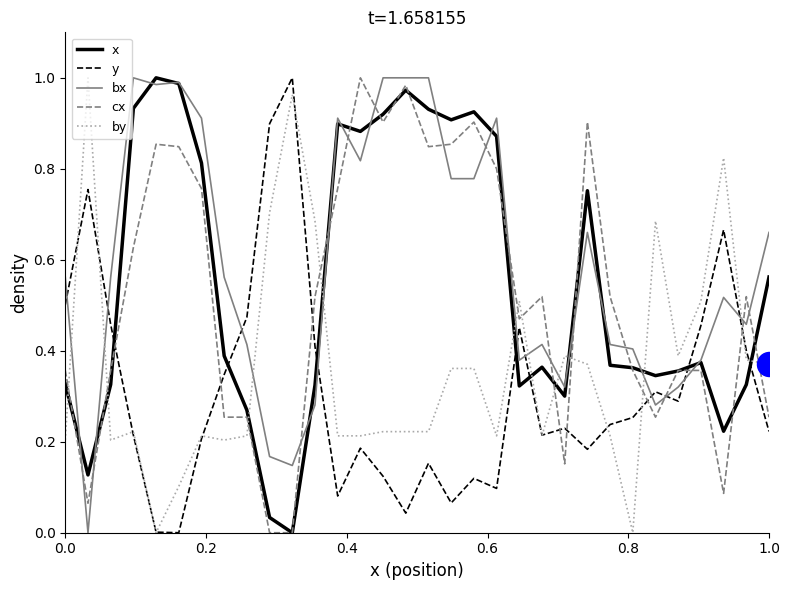

Which series ends up on top after the final intersection of by and bx?

bx